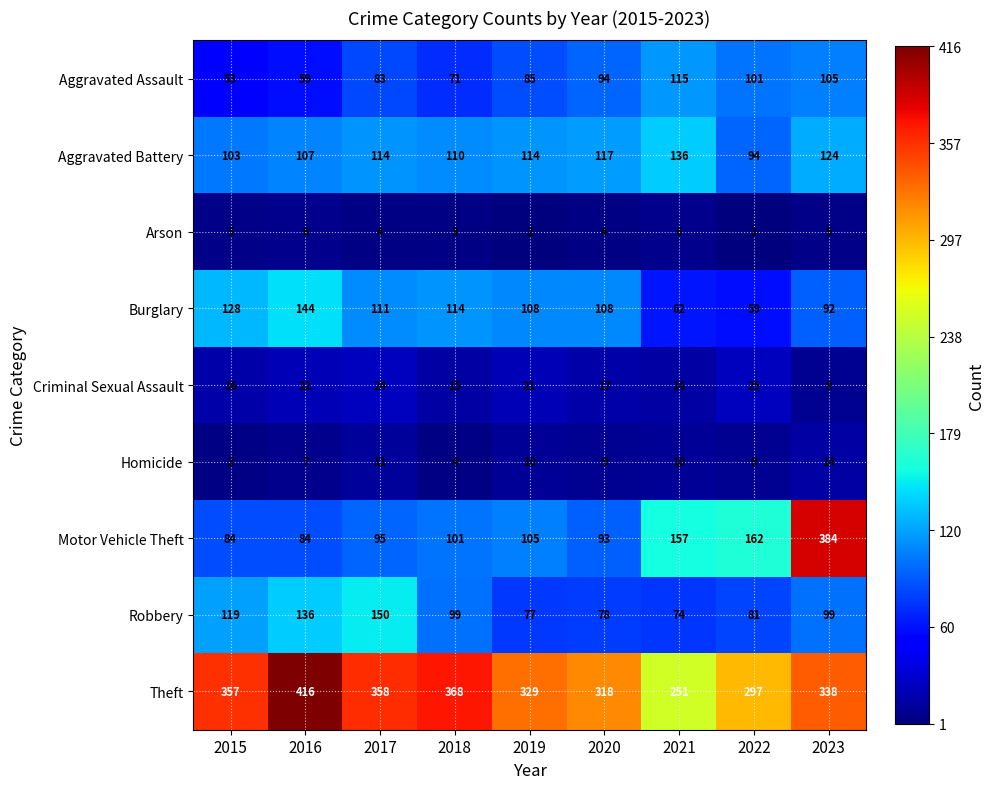

Rank the series at 2017 from lowest to highest value.

Arson, Homicide, Criminal Sexual Assault, Aggravated Assault, Motor Vehicle Theft, Burglary, Aggravated Battery, Robbery, Theft